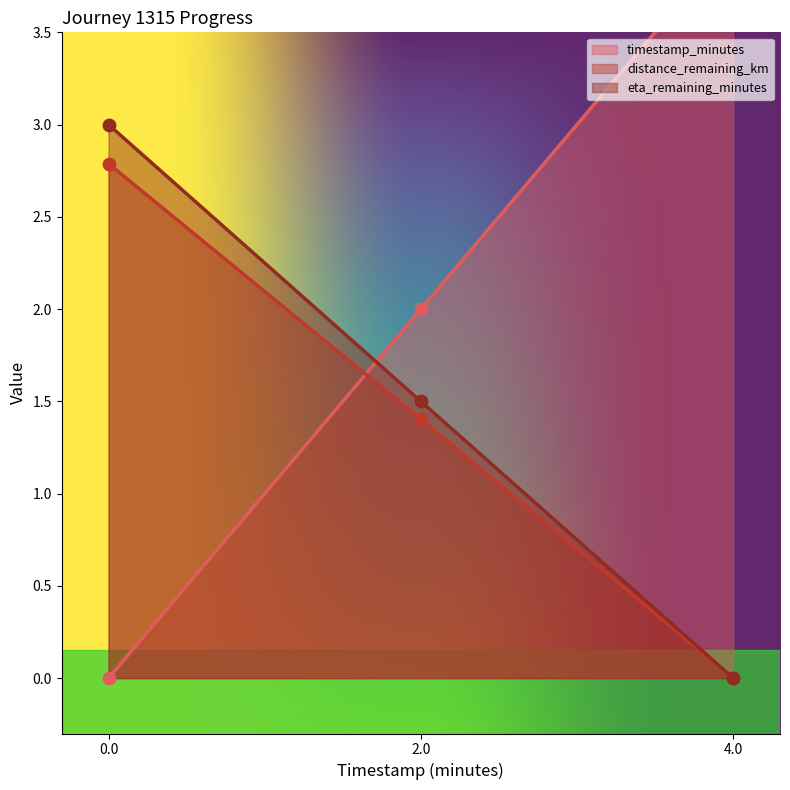

What is the total value across all series at 4.0?

4.0